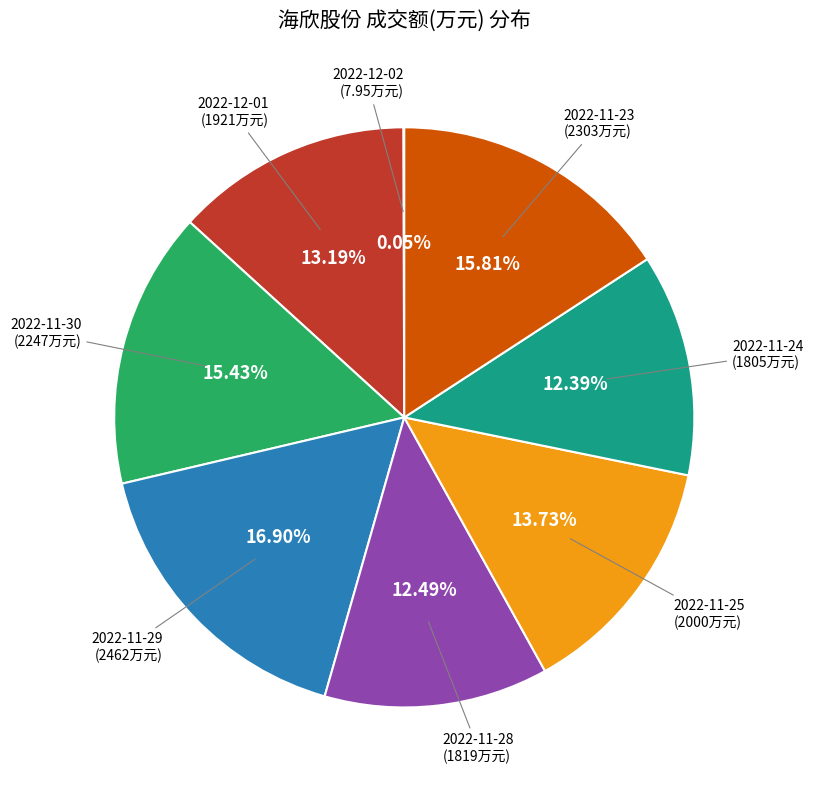

Is there any slice that represents more than half of the pie?

No